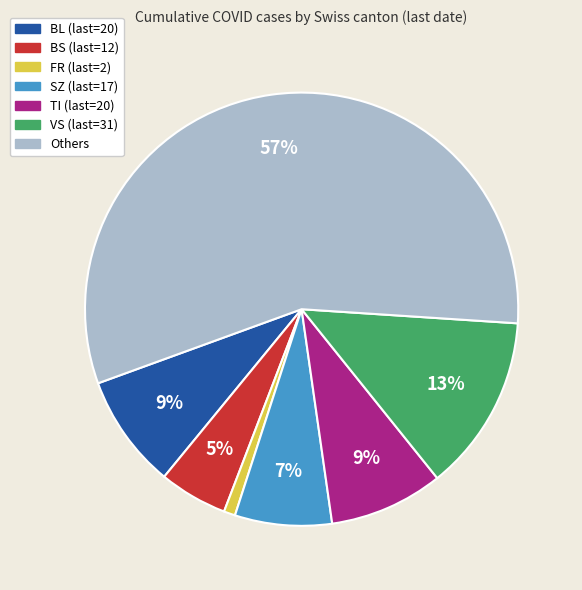

To the nearest percent, what is the average slice percentage?

14%